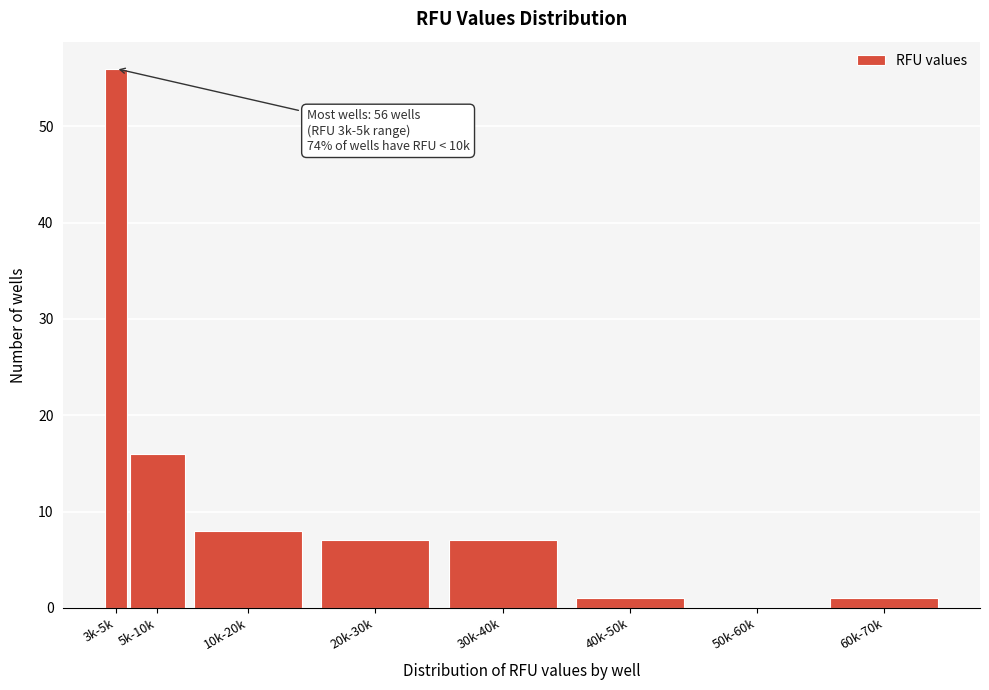

Reading left to right, list all the values displayed in this chart.

3k-5k=56	5k-10k=16	10k-20k=8	20k-30k=7	30k-40k=7	40k-50k=1	50k-60k=0	60k-70k=1